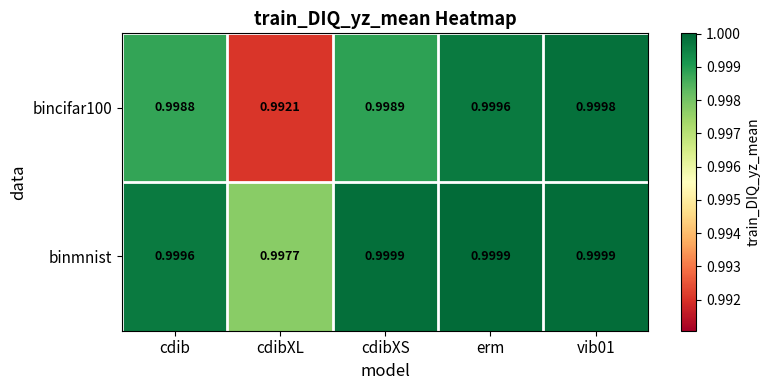

Which series has the largest total across all categories?

binmnist